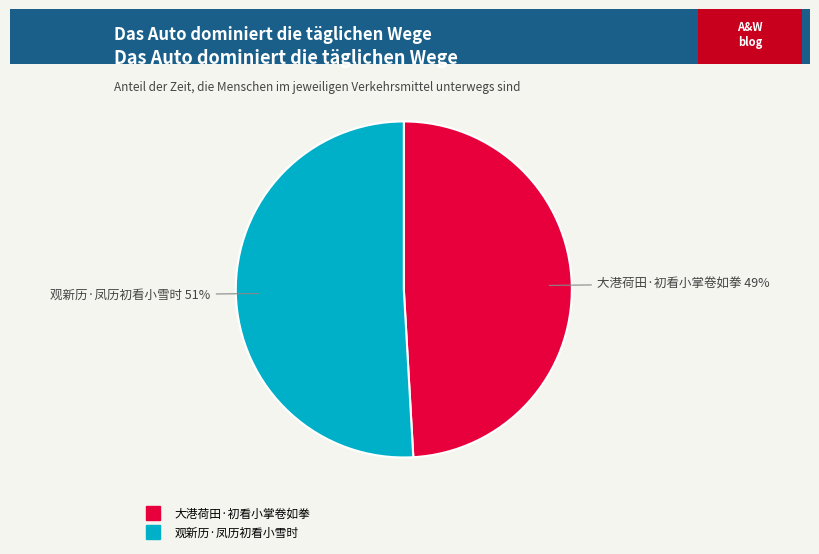

Which slice represents more than half of the pie?

观新历·凤历初看小雪时